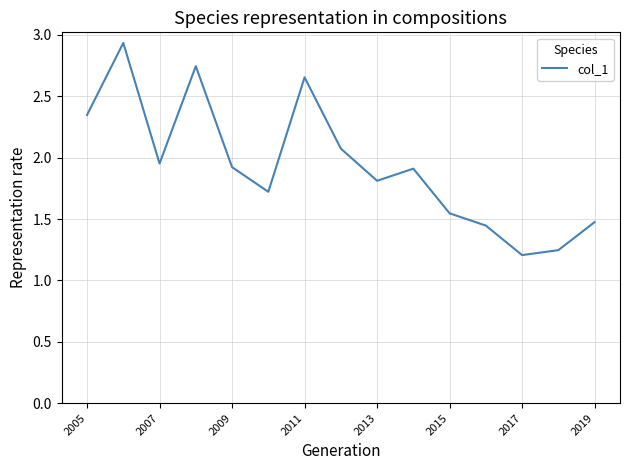

What is the difference between the maximum and minimum values?

1.7